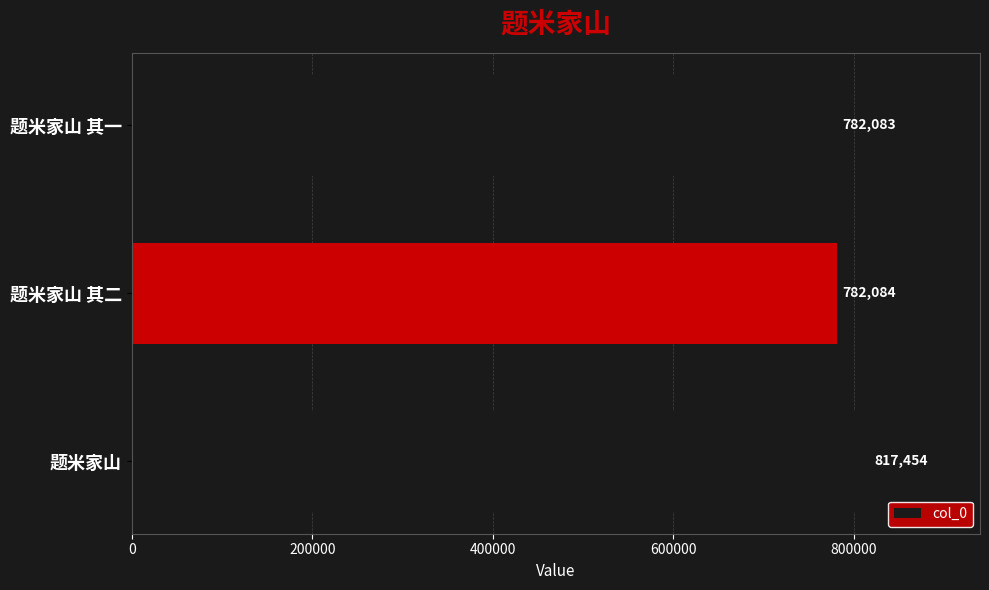

Which has a higher value, 题米家山 or 题米家山 其二?

题米家山